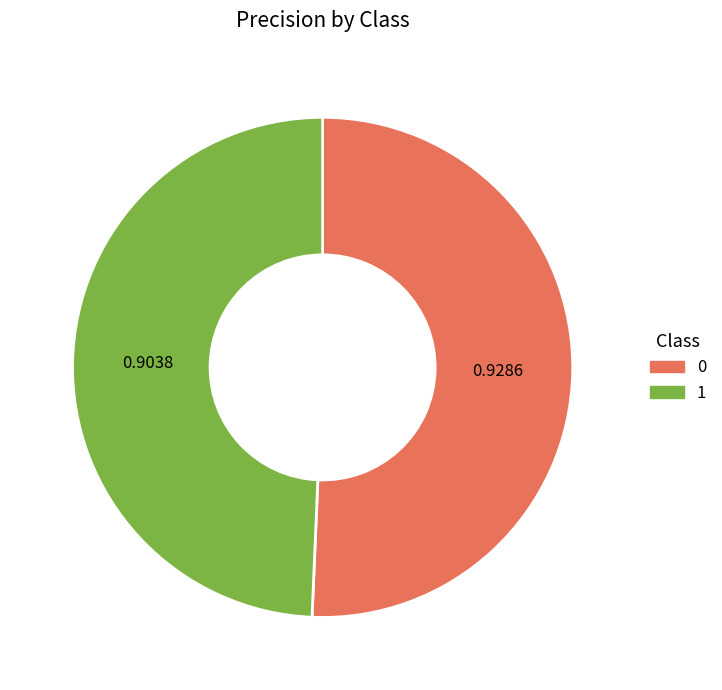

Is it true that 1 is 49% of the pie?

True